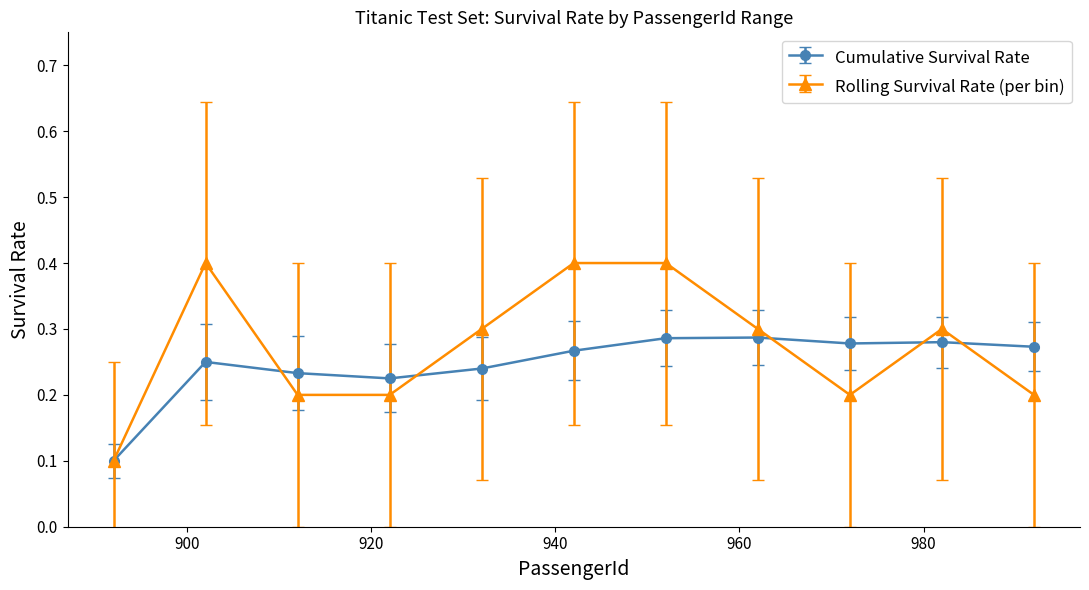

Which series has the largest range (max minus min)?

Rolling Survival Rate (per bin)